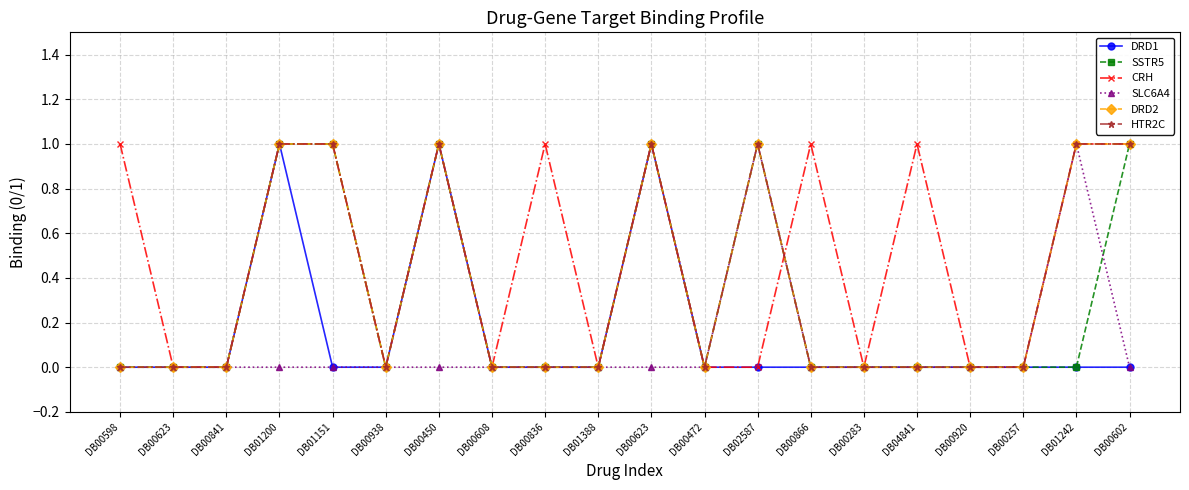

Does the chart have visible grid lines?

Yes